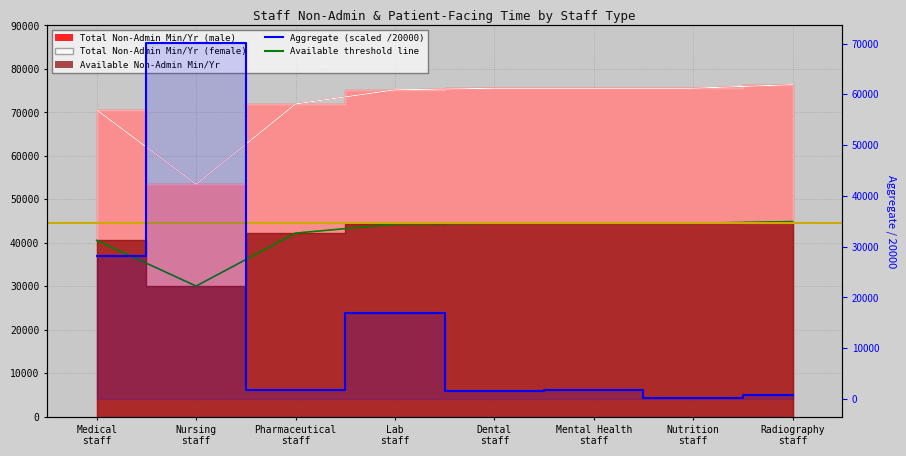

What is the label of the 8th point from the right?

Medical
staff